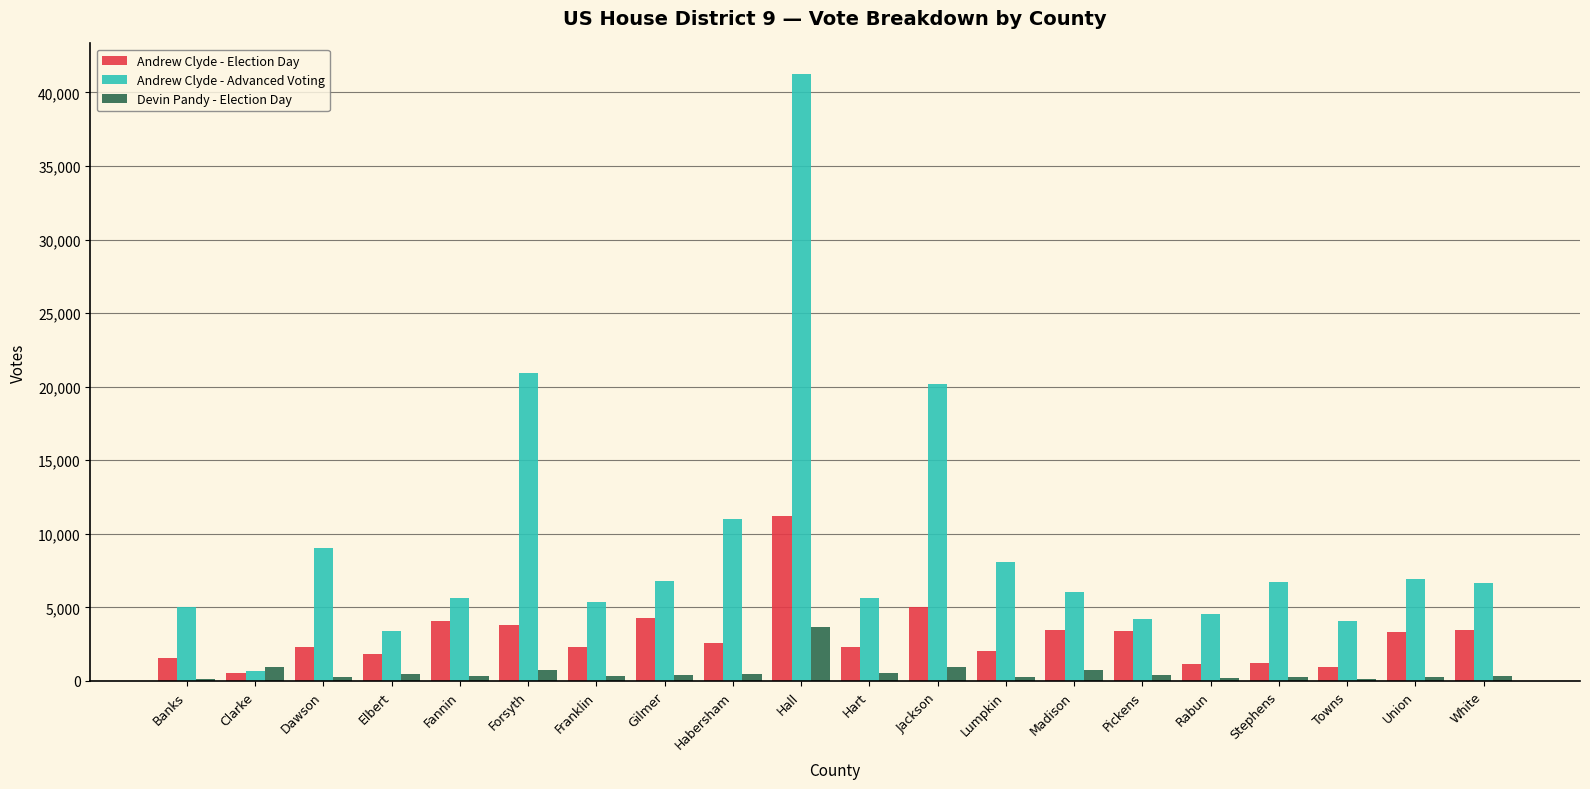

Is the value of Devin Pandy - Election Day at Elbert greater than the value of Andrew Clyde - Advanced Voting at Hall?

No